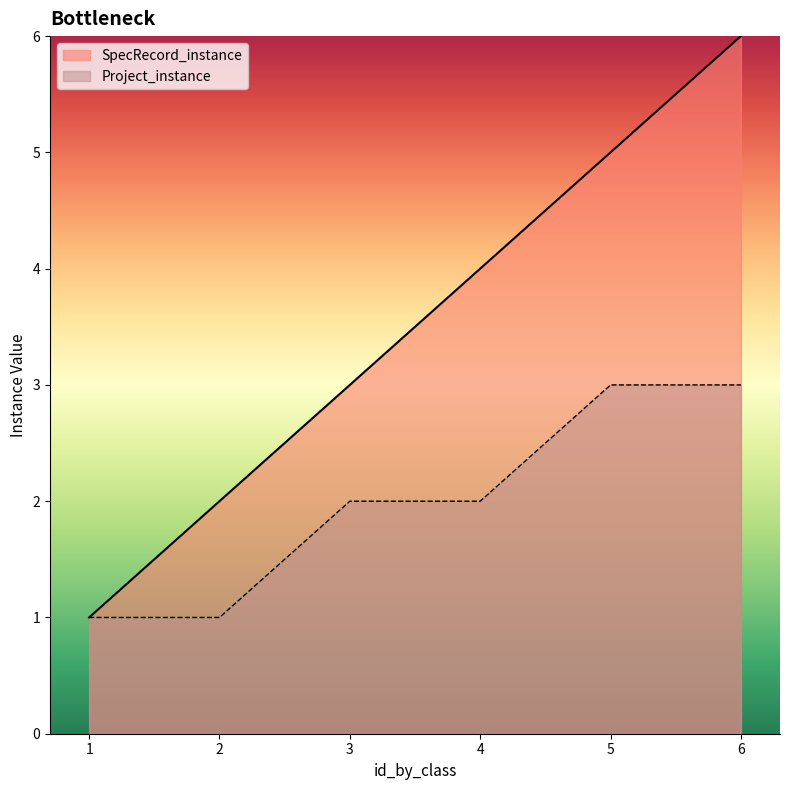

At which label is SpecRecord_instance closest to 3?

3